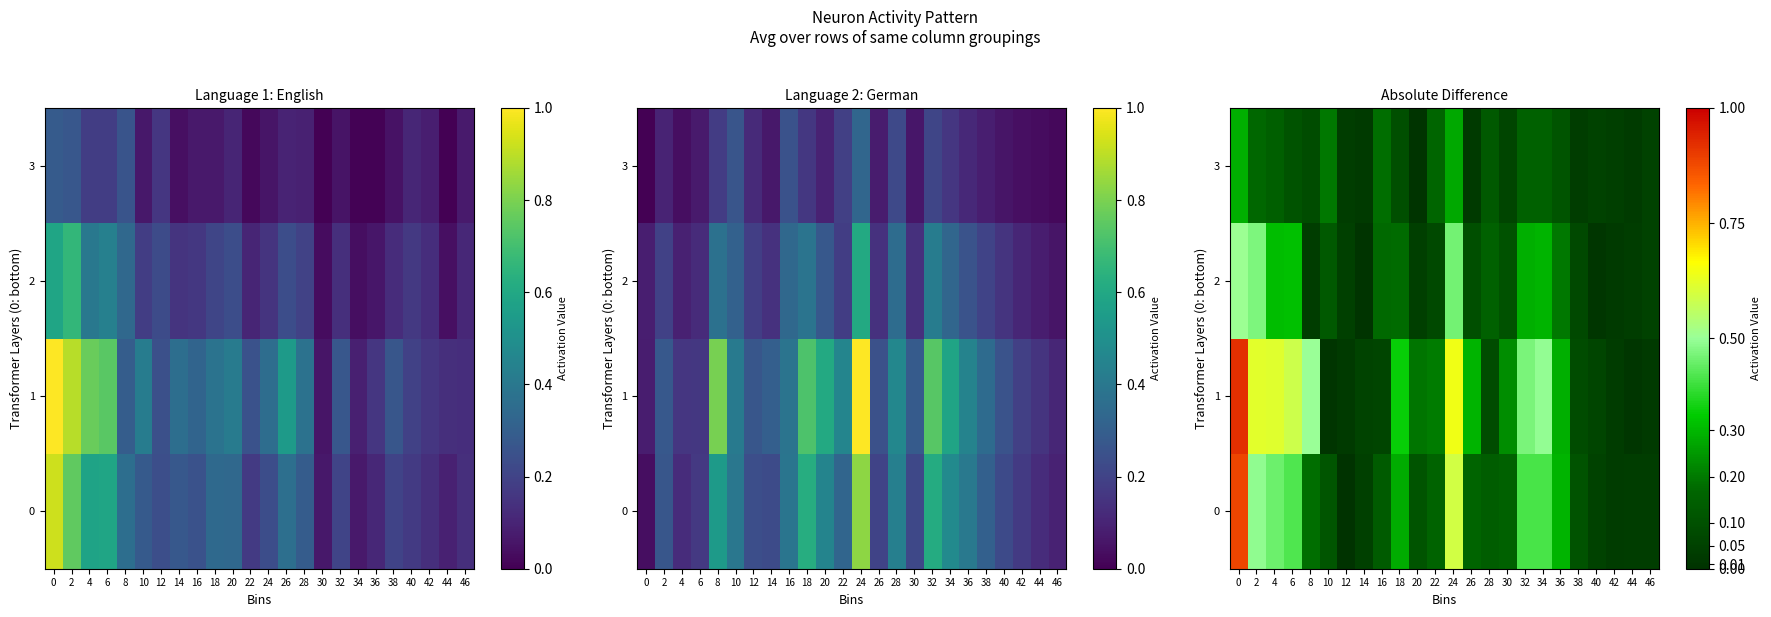

What is the maximum value for 1?

0.9